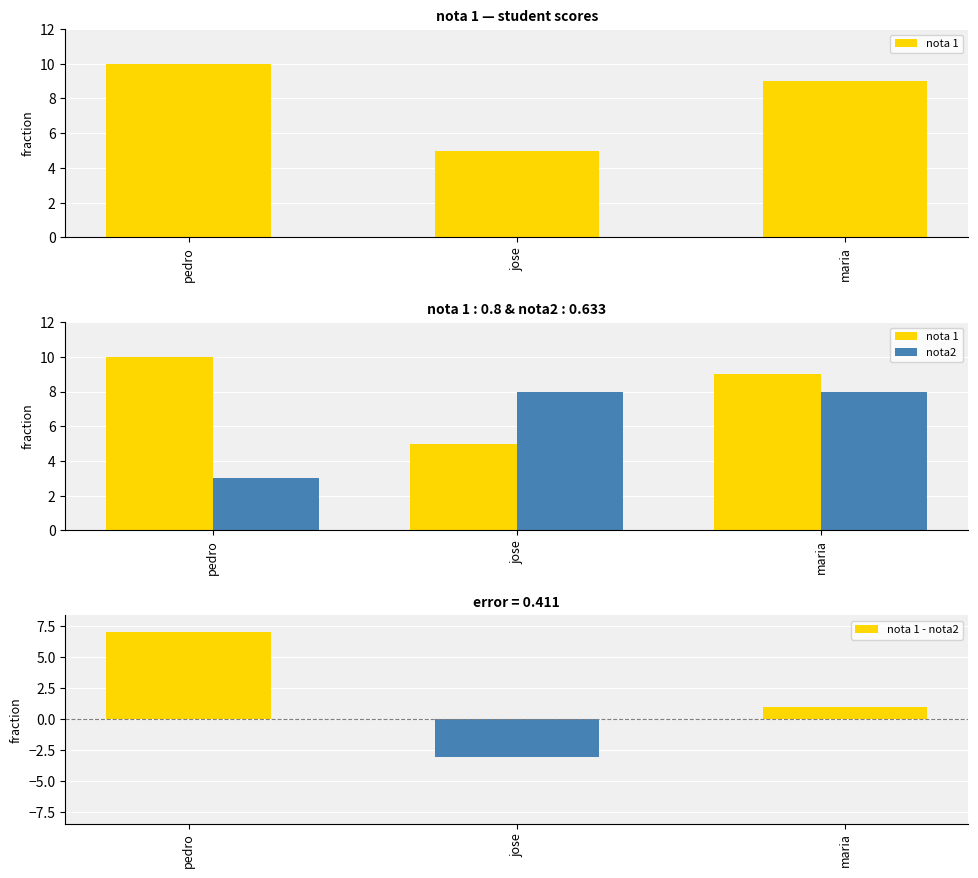

The value of nota 1 - nota2 at maria is 1. True or false?

True